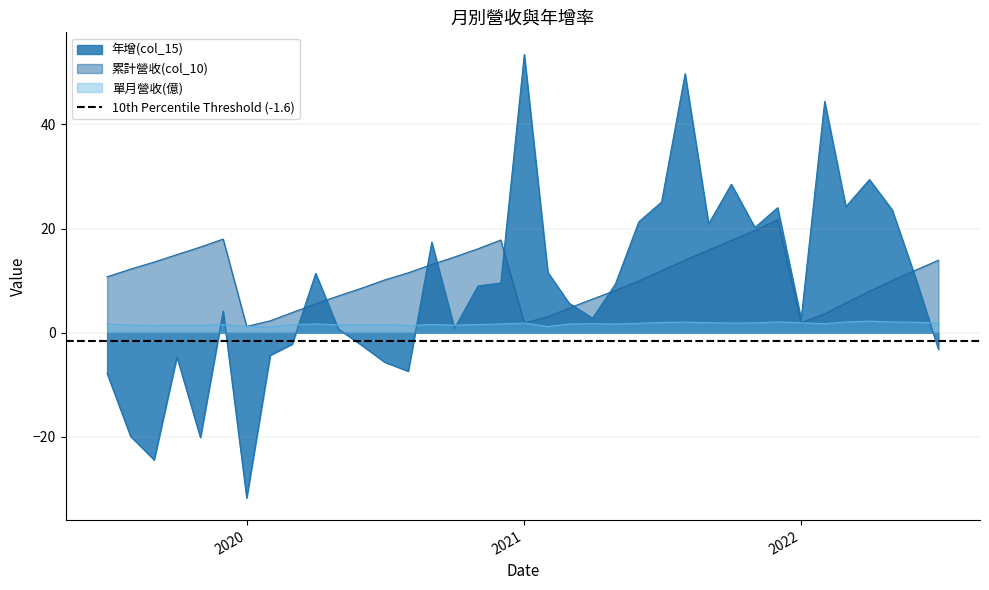

What is the difference between the second highest and minimum values in the 年增(col_15) series?

81.4